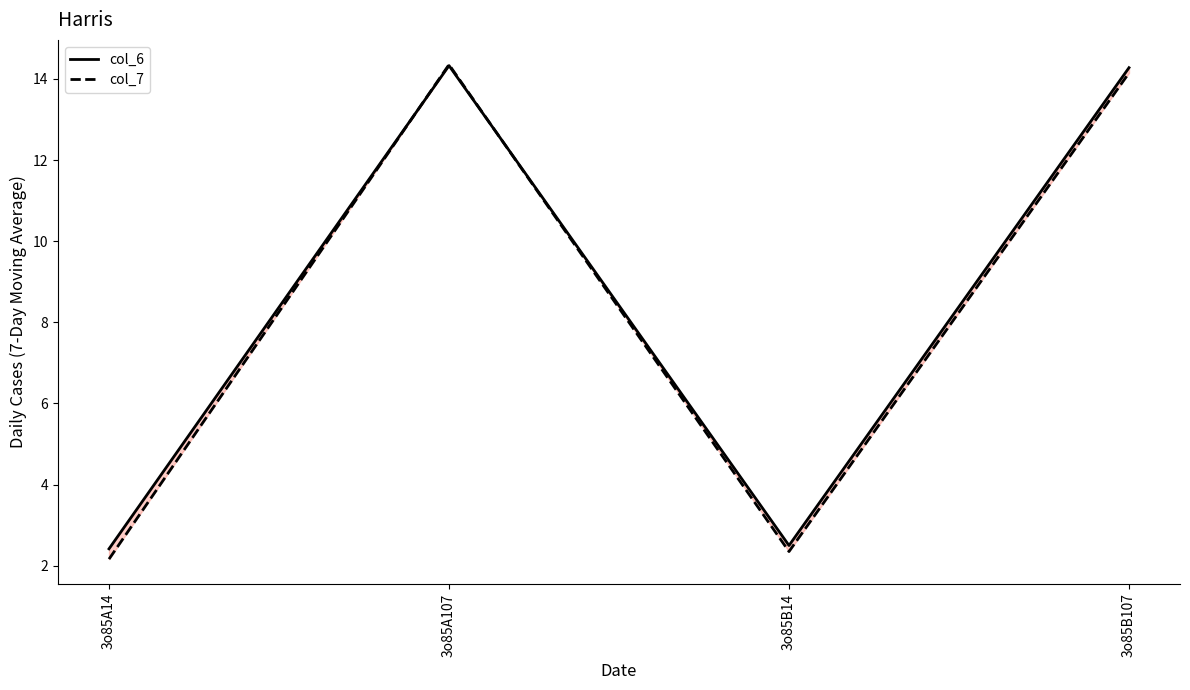

What is the sum of all col_6 values?

33.5